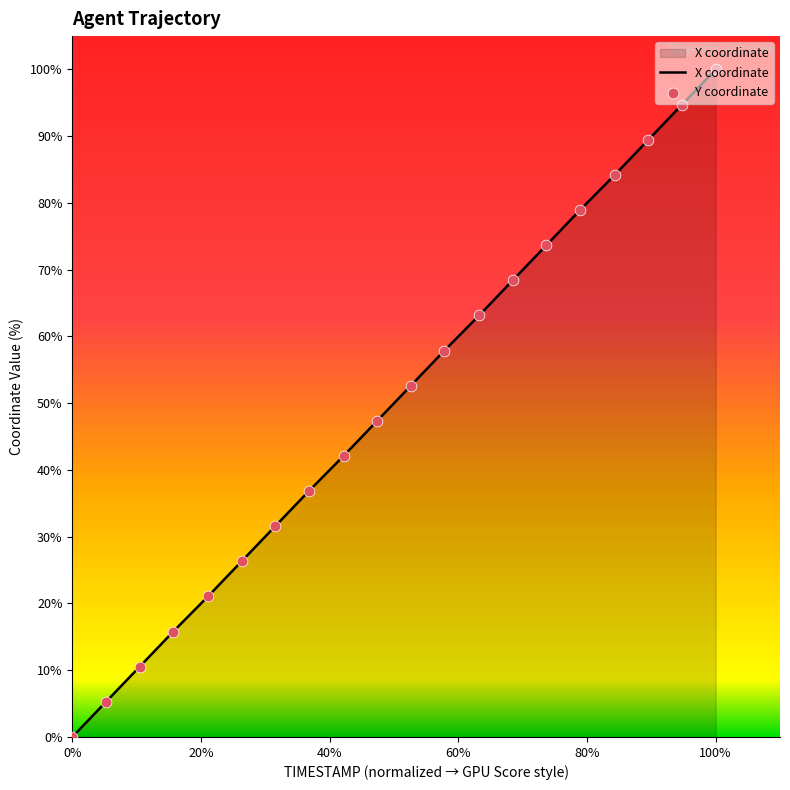

At how many categories does at least one series exceed 59?

8